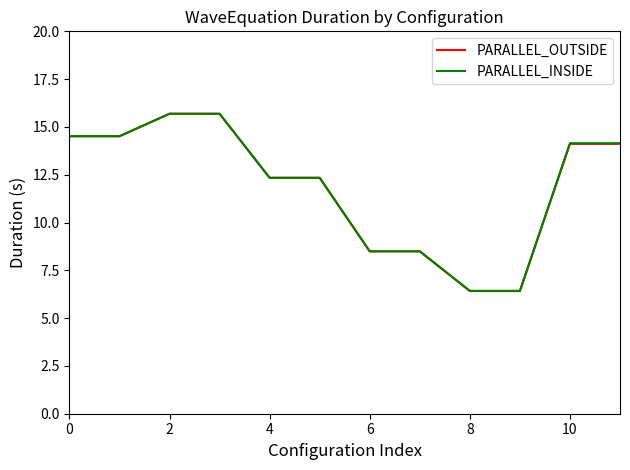

Which series has the largest range (max minus min)?

PARALLEL_OUTSIDE